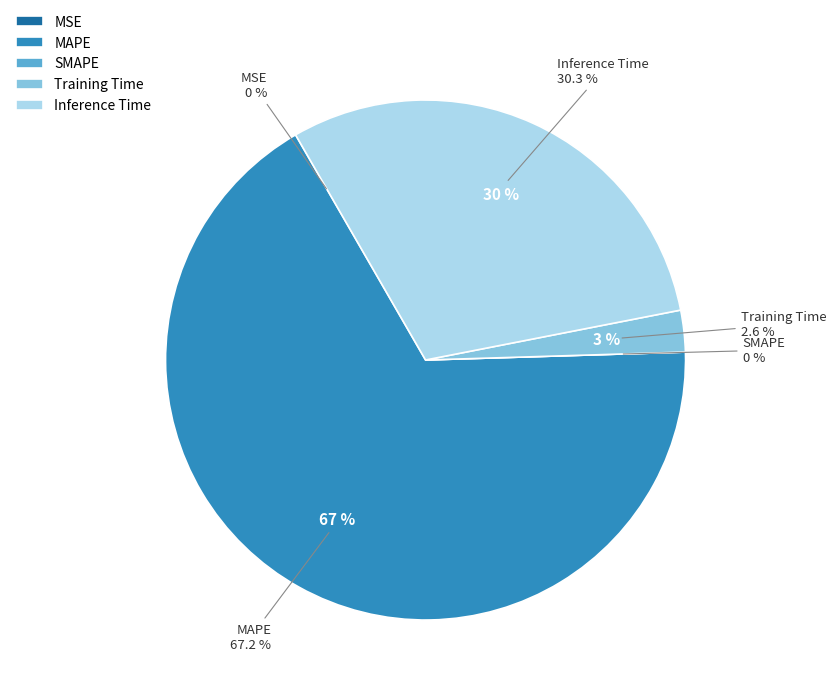

To the nearest percent, what is the average slice percentage?

20%